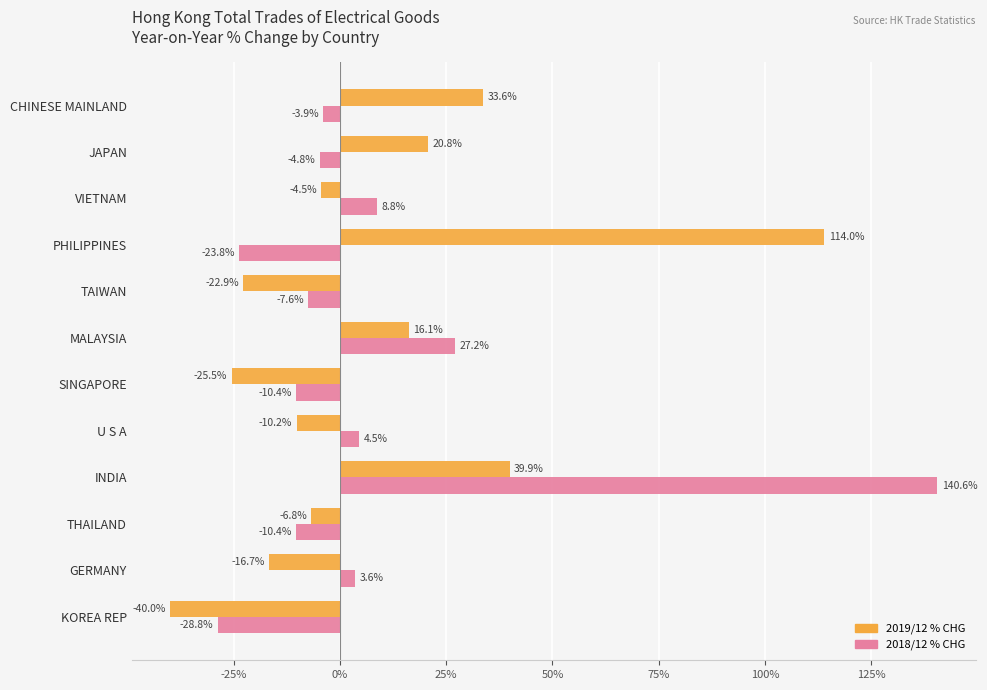

What are all the series names shown in the legend?

2019/12 % CHG, 2018/12 % CHG